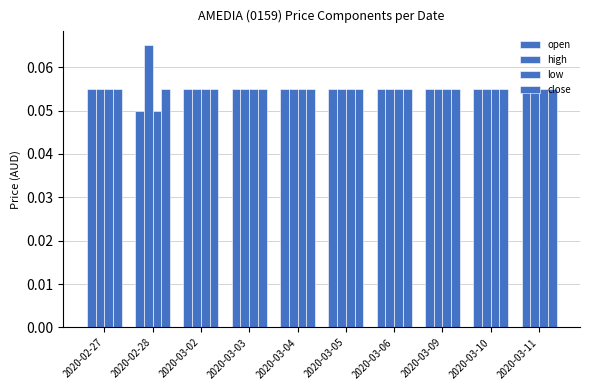

Rank the categories by close value from highest to lowest.

2020-02-27, 2020-02-28, 2020-03-02, 2020-03-03, 2020-03-04, 2020-03-05, 2020-03-06, 2020-03-09, 2020-03-10, 2020-03-11